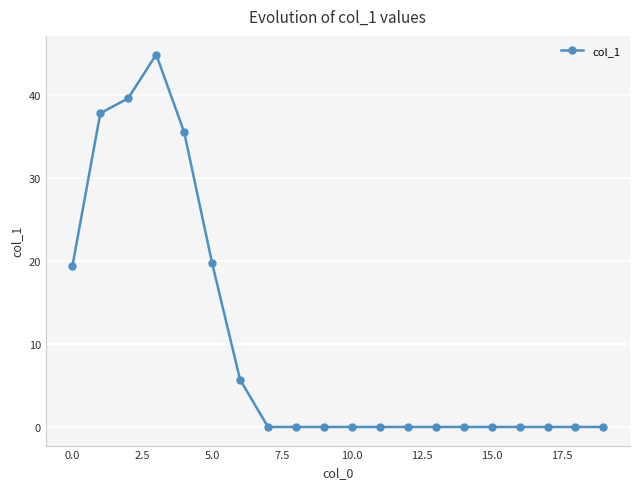

What is the greatest value displayed?

44.8